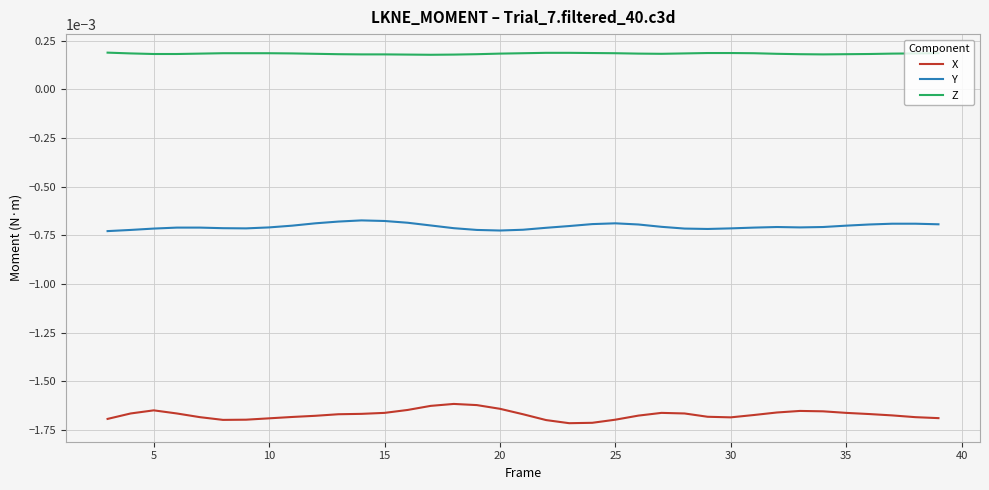

List the series in order of their peak value, highest first.

Z, Y, X